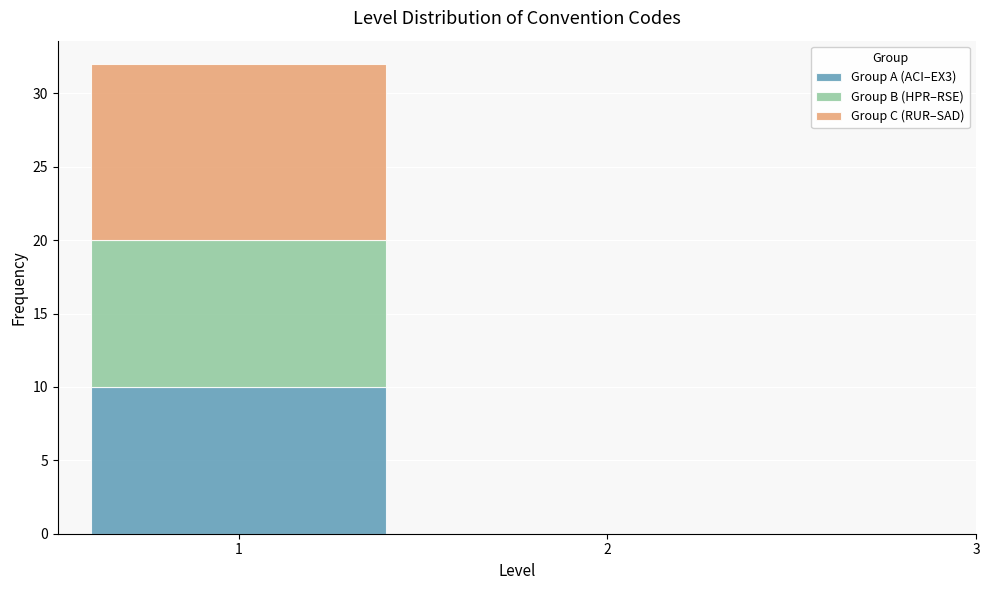

What is the total height of the stacked bar covering 0.5 to 1.5 on the x-axis? The values are not printed on the chart, so give them approximately, as read against the axis.

32